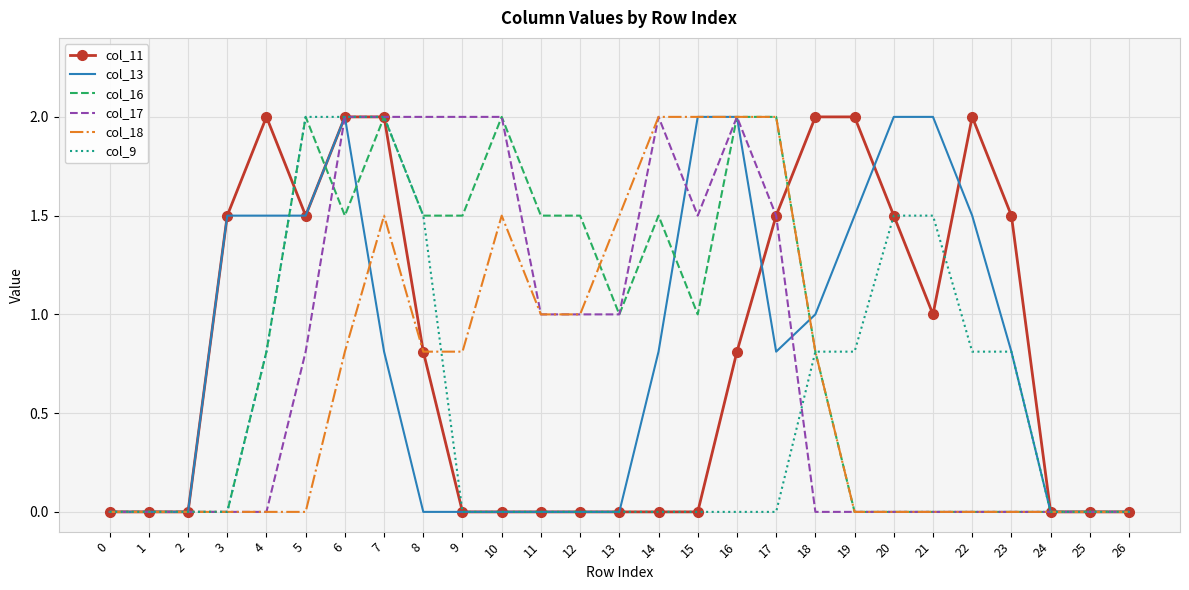

Between 21 and 22, which series saw the biggest shift?

col_11